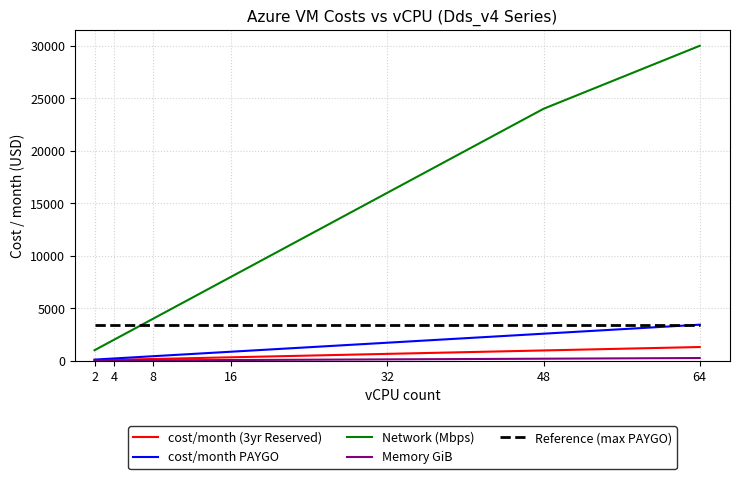

What is the greatest value displayed?

30000.0